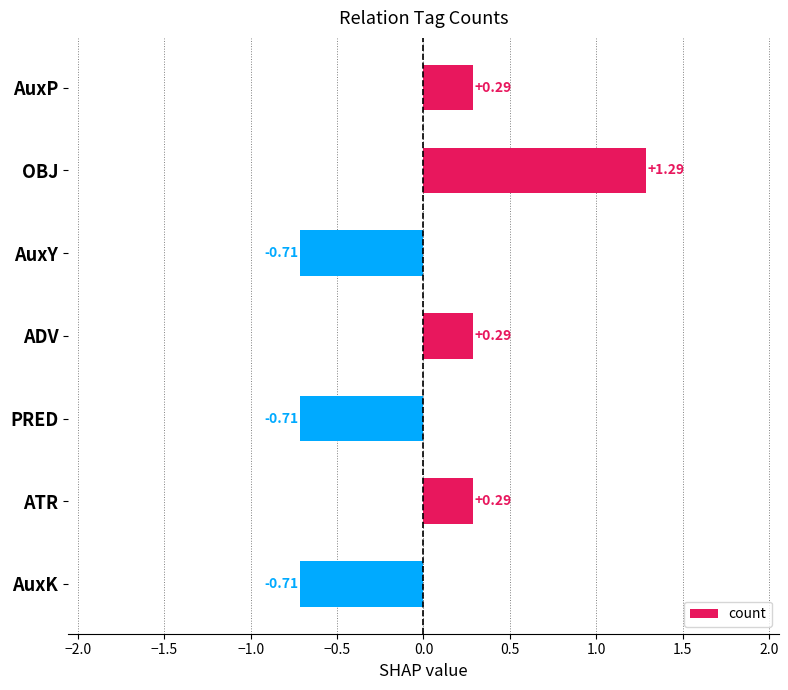

What is the label of the 2nd bar from the bottom?

ATR